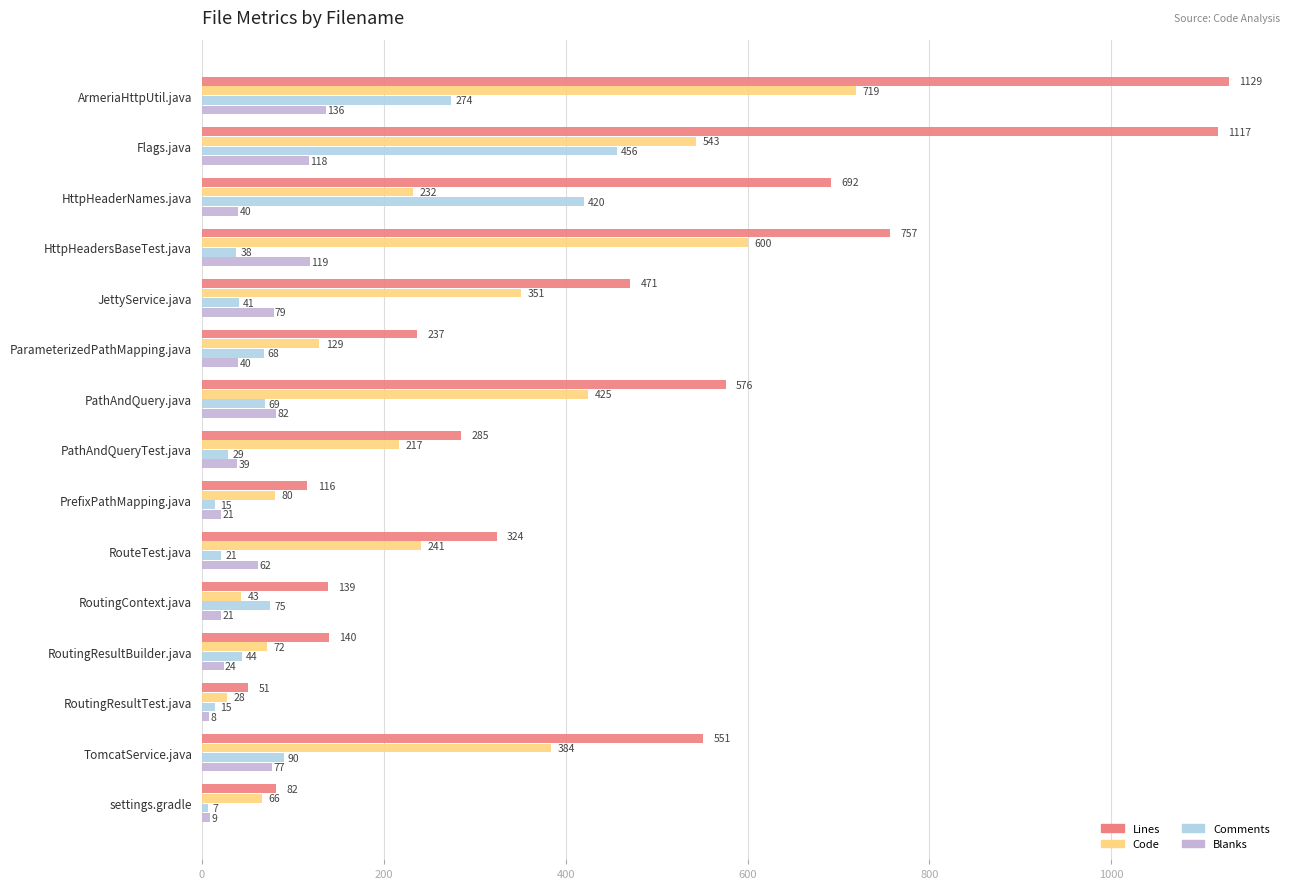

What is the approximate value of Lines at settings.gradle, to the nearest 100?

100